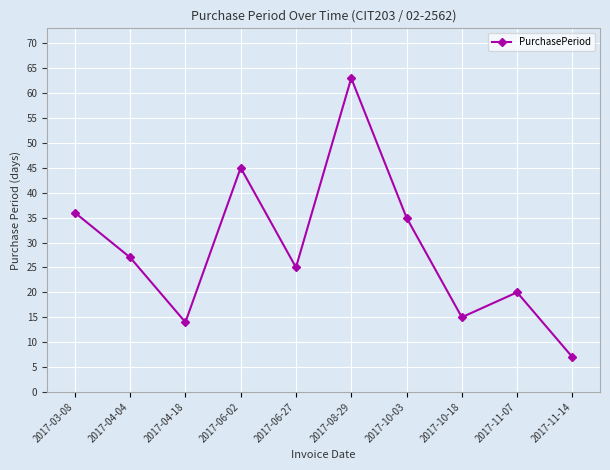

Reading right to left, extract all data points from this chart.

2017-11-14=7	2017-11-07=20	2017-10-18=15	2017-10-03=35	2017-08-29=63	2017-06-27=25	2017-06-02=45	2017-04-18=14	2017-04-04=27	2017-03-08=36